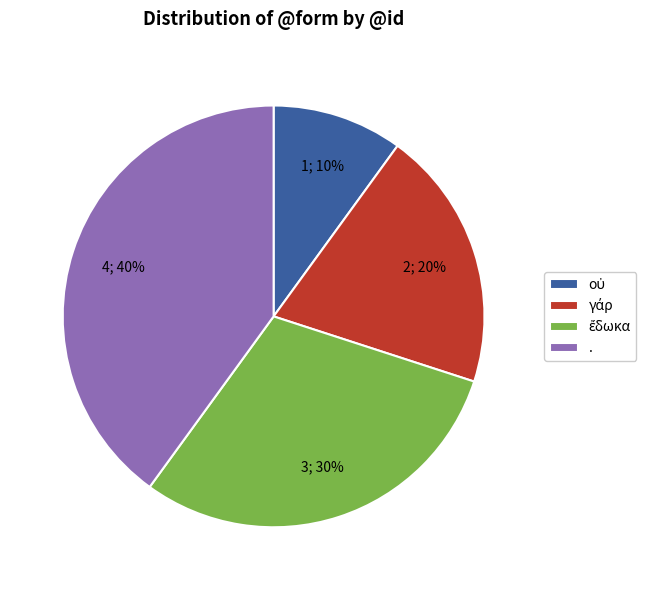

To the nearest percent, what is the average slice percentage?

25%